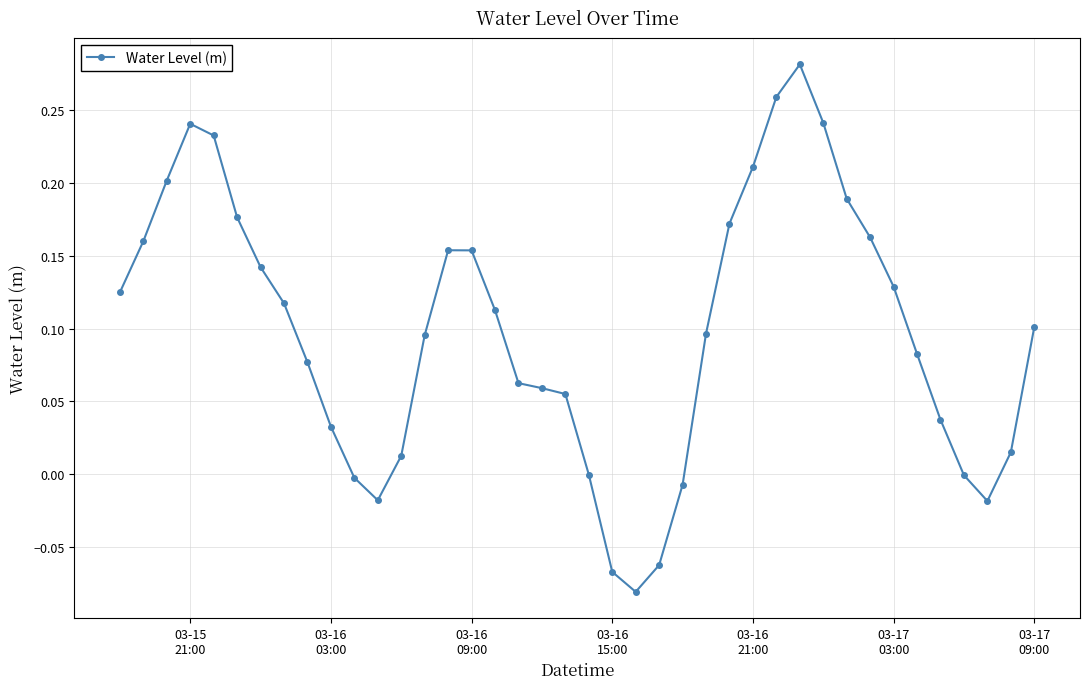

What is the difference between the maximum and minimum values?

0.4